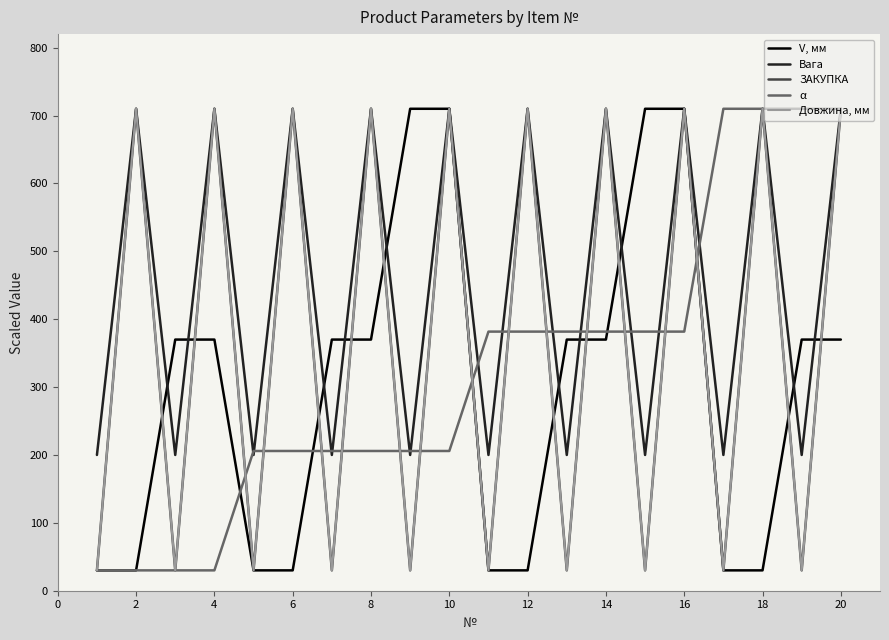

Reading right to left, list all the values displayed in this chart.

V, мм: 370.0	370.0	30.0	30.0	710.0	710.0	370.0	370.0	30.0	30.0	710.0	710.0	370.0	370.0	30.0	30.0	370.0	370.0	30.0	30.0
Вага: 710.0	200.0	710.0	200.0	710.0	200.0	710.0	200.0	710.0	200.0	710.0	200.0	710.0	200.0	710.0	200.0	710.0	200.0	710.0	200.0
ЗАКУПКА: 710.0	30.0	710.0	30.0	710.0	30.0	710.0	30.0	710.0	30.0	710.0	30.0	710.0	30.0	710.0	30.0	710.0	30.0	710.0	30.0
α: 710.0	710.0	710.0	710.0	381.7	381.7	381.7	381.7	381.7	381.7	205.9	205.9	205.9	205.9	205.9	205.9	30.0	30.0	30.0	30.0
Довжина, мм: 710.0	30.0	710.0	30.0	710.0	30.0	710.0	30.0	710.0	30.0	710.0	30.0	710.0	30.0	710.0	30.0	710.0	30.0	710.0	30.0